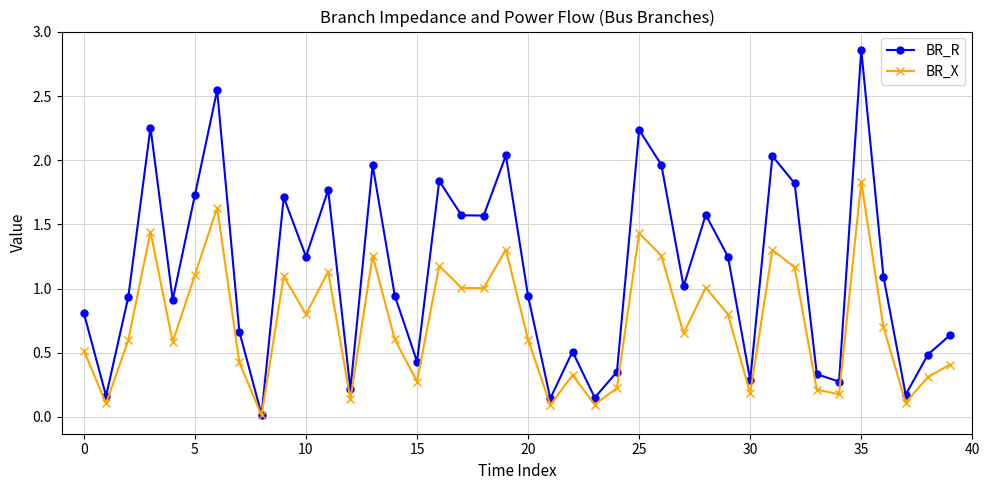

What is the sum of all BR_X values?

29.1